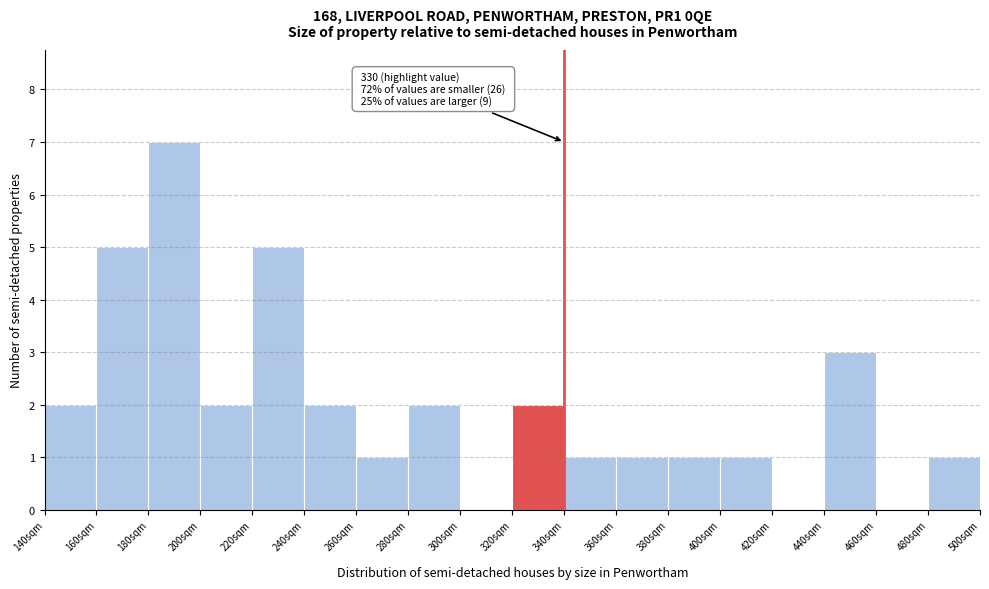

Which range on the x-axis has the tallest bar?

180 to 200